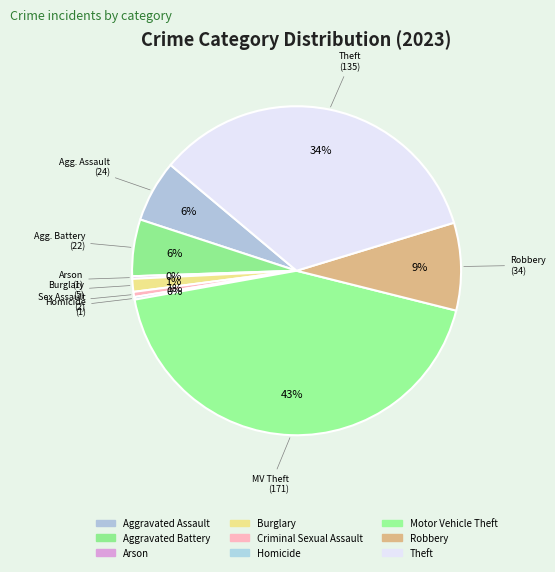

To the nearest percent, what is the difference between the largest and smallest slice percentages?

43%